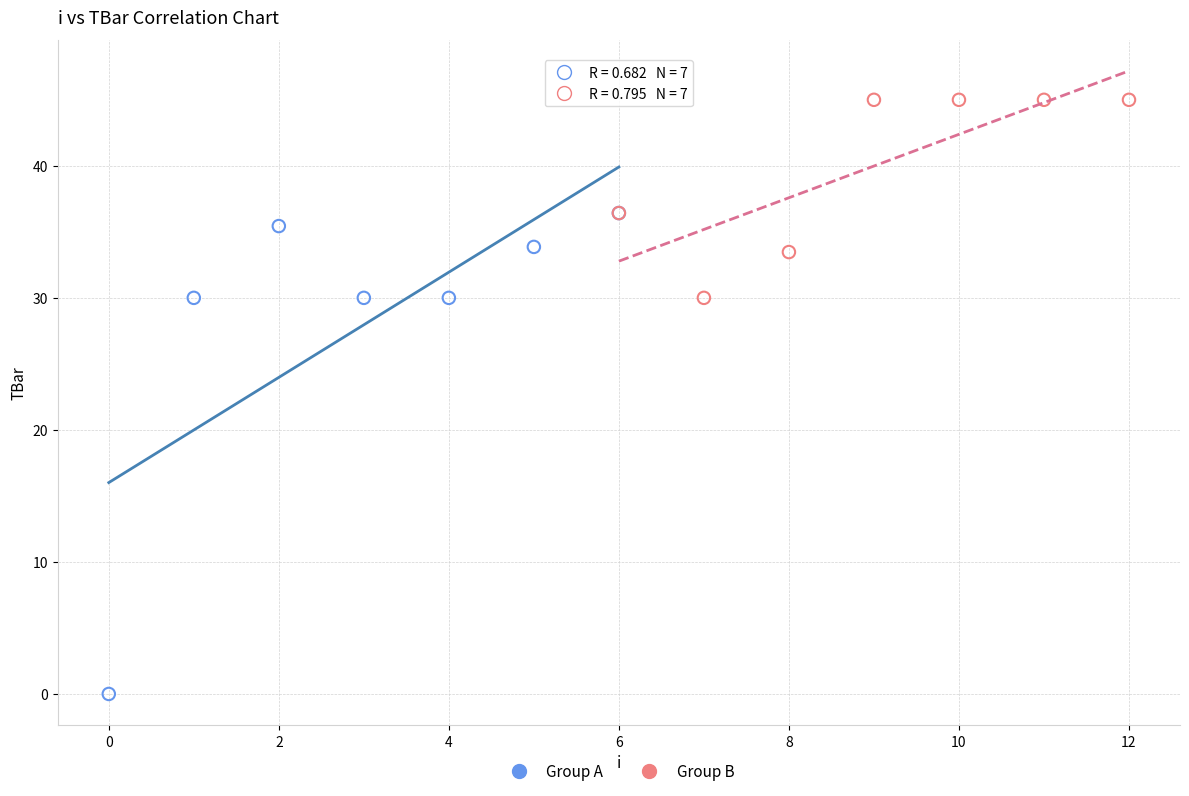

Which series reaches the minimum Y coordinate?

Group A